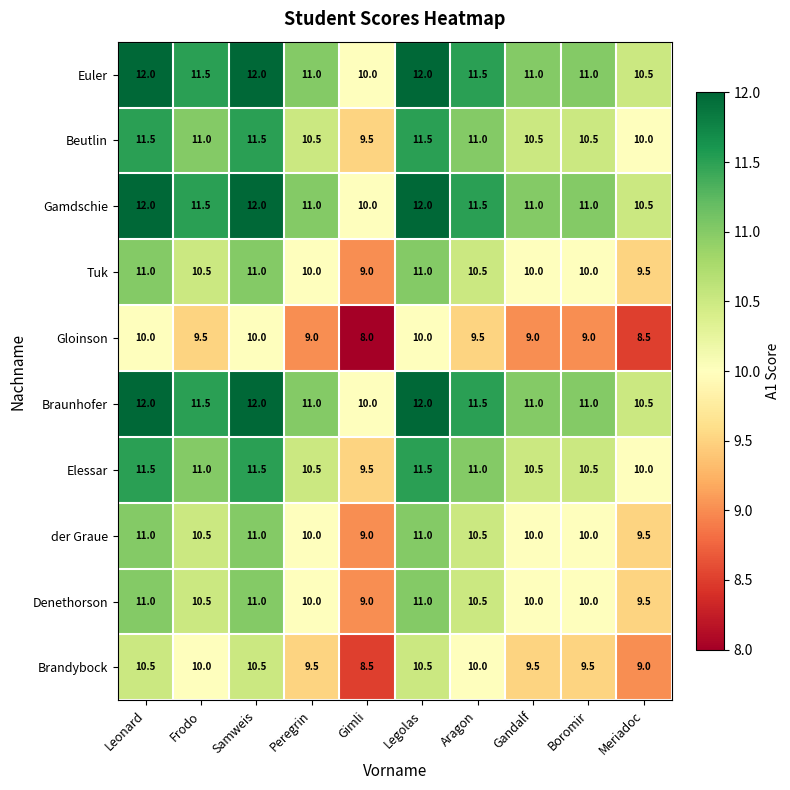

What is the minimum value shown in the chart?

8.0